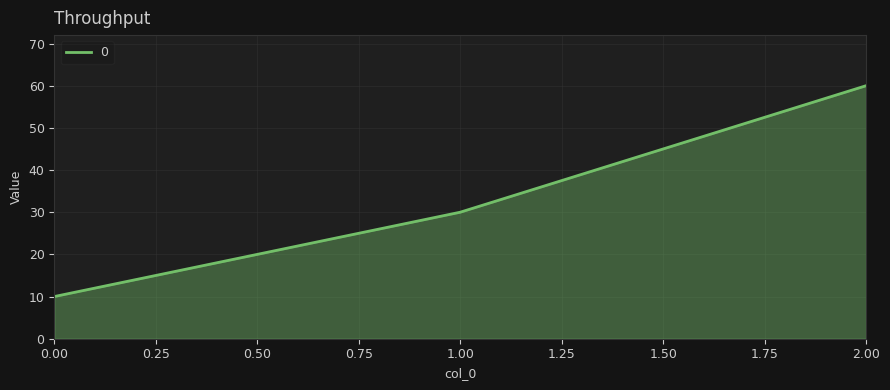

What is the average value?

33